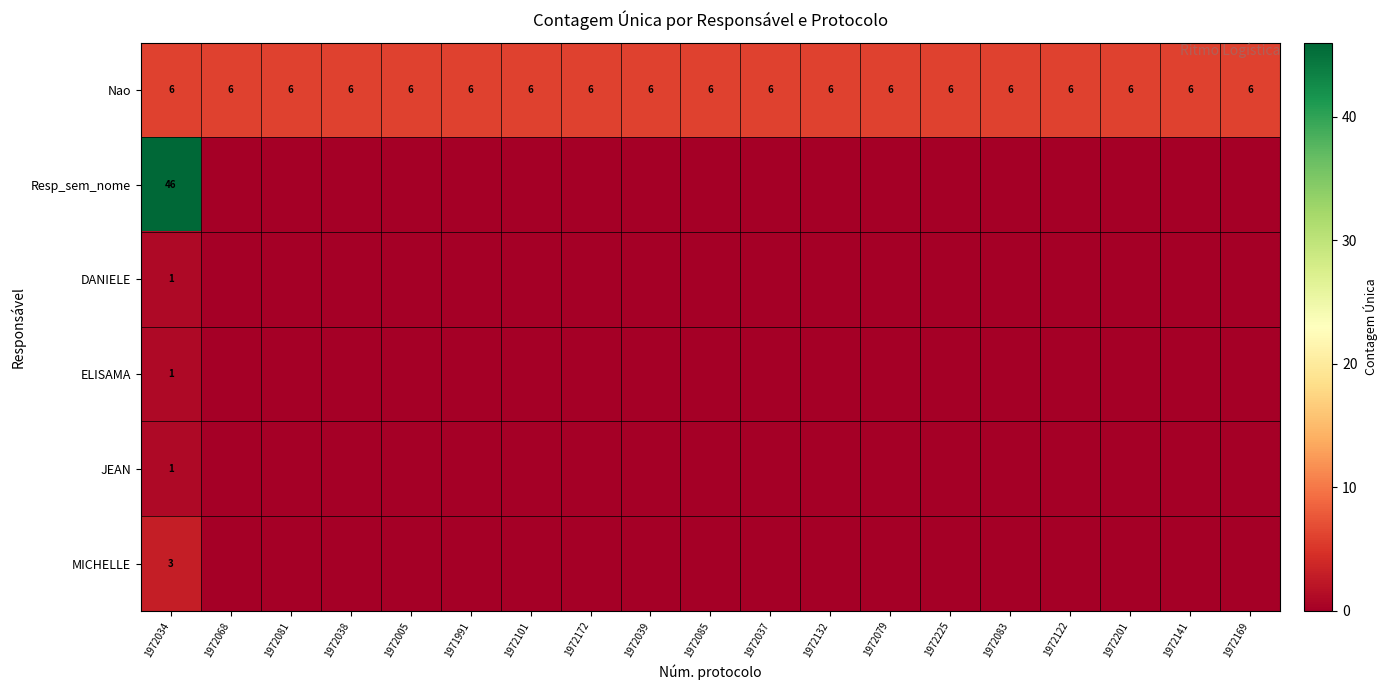

True or false: Nao has a value of 6 at 1972169.

True